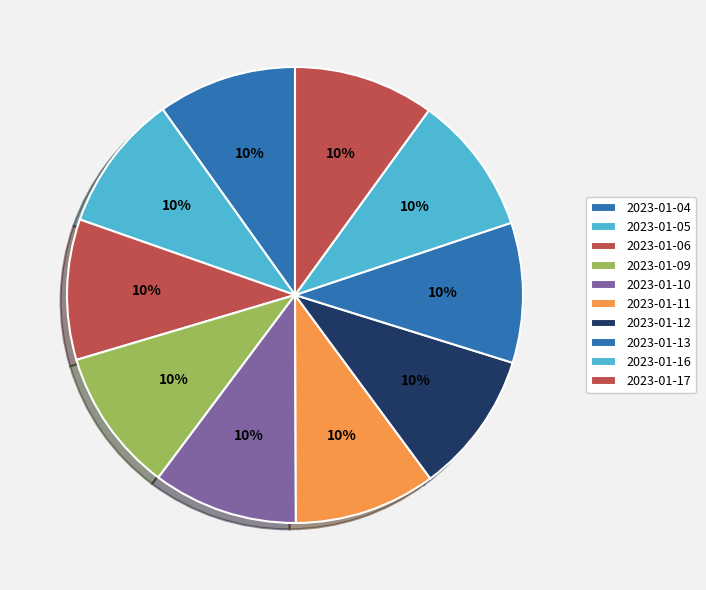

Count the number of slices in the pie.

10